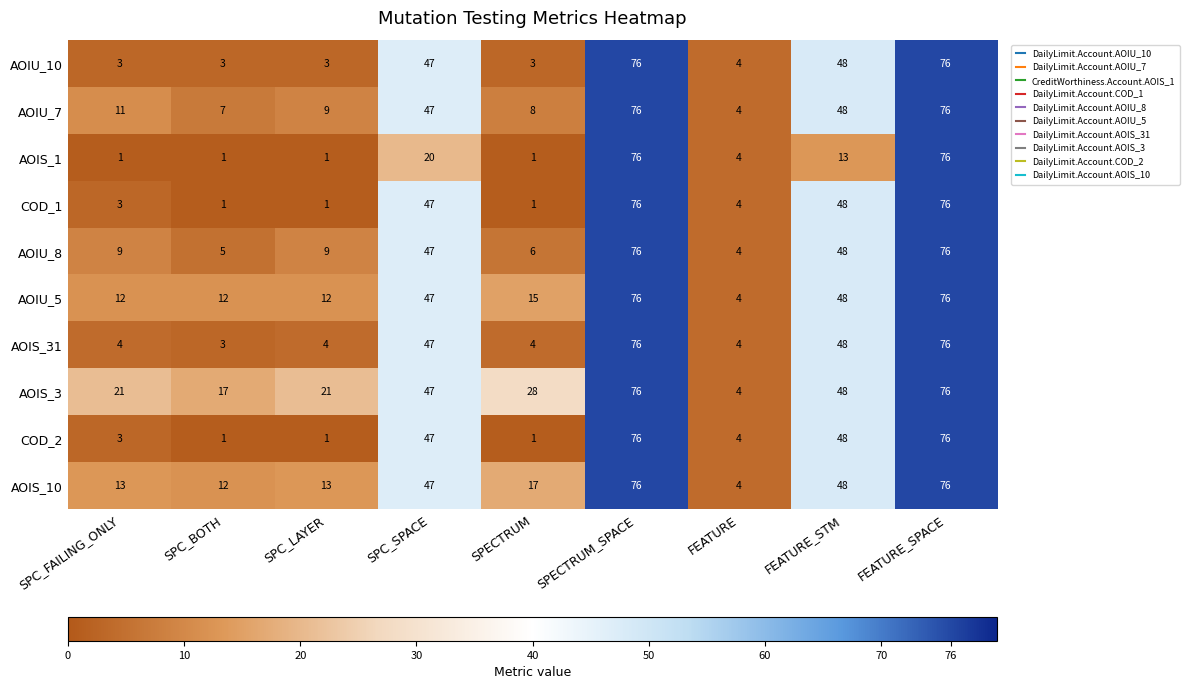

How many values in the AOIU_8 series are below 9?

3